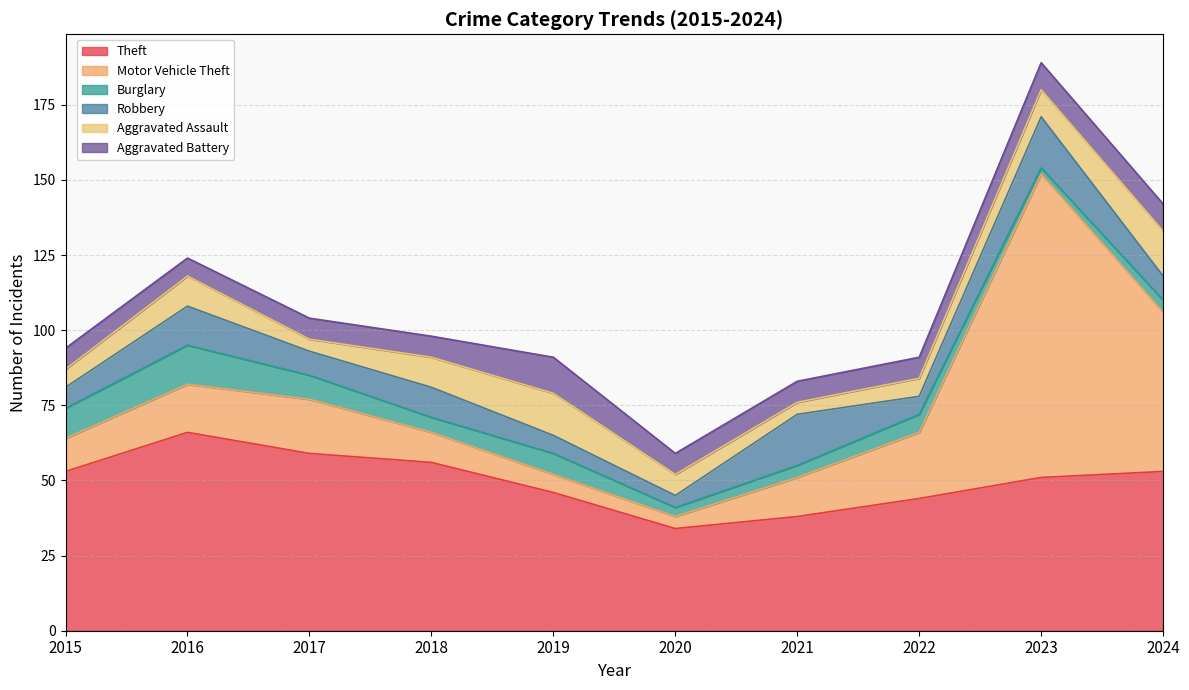

Which series has the largest range (max minus min)?

Motor Vehicle Theft